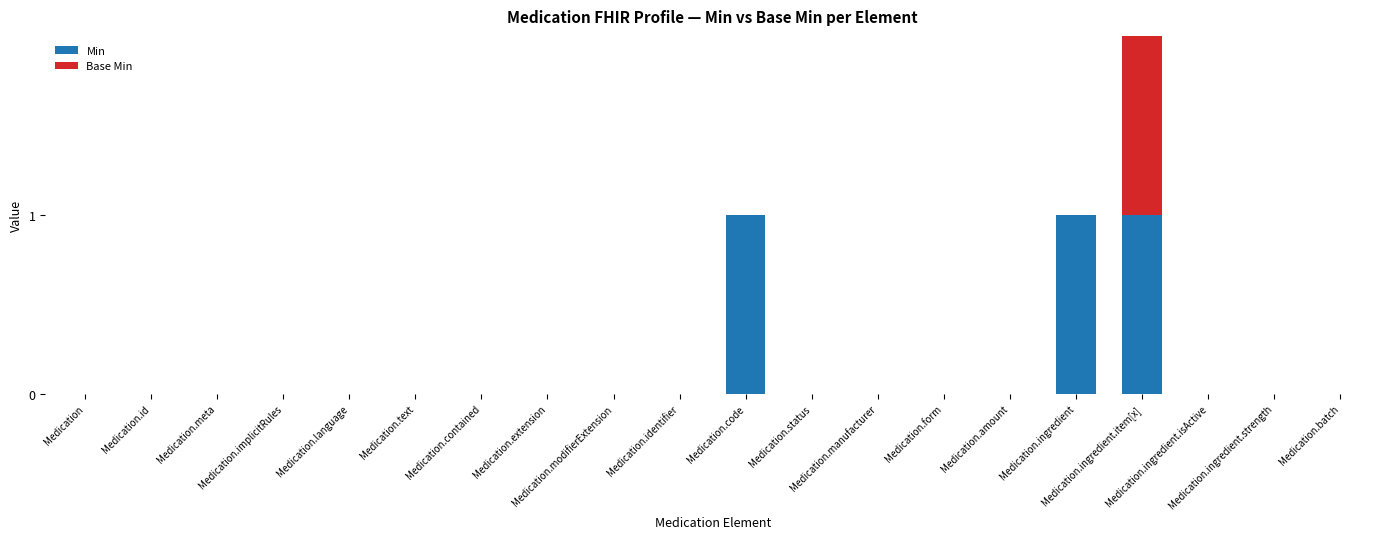

At which category is the sum across all series the highest?

Medication.ingredient.item[x]